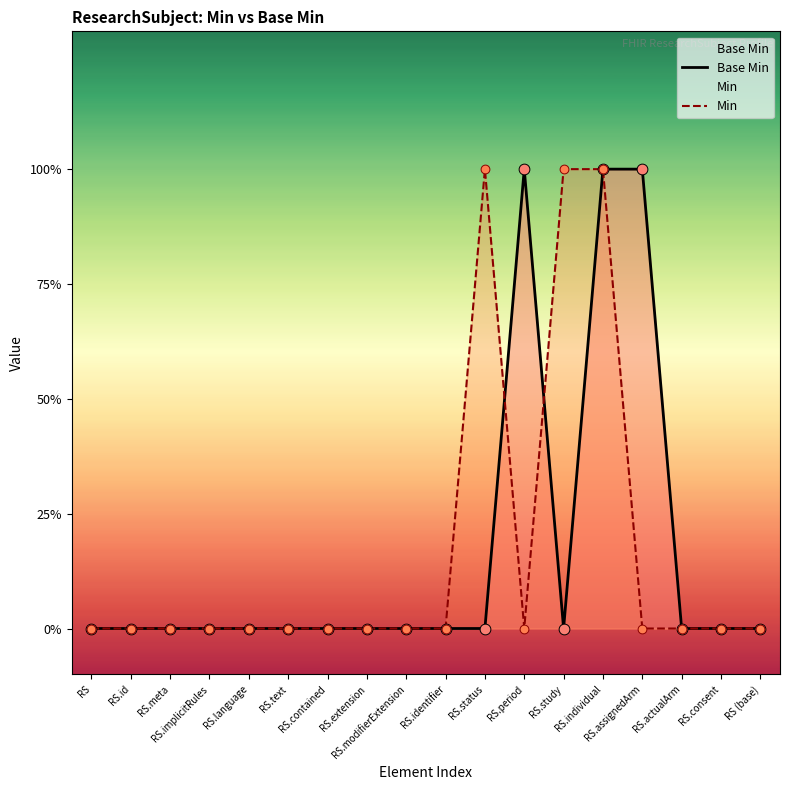

Which series has the largest Y range (max minus min)?

Base Min